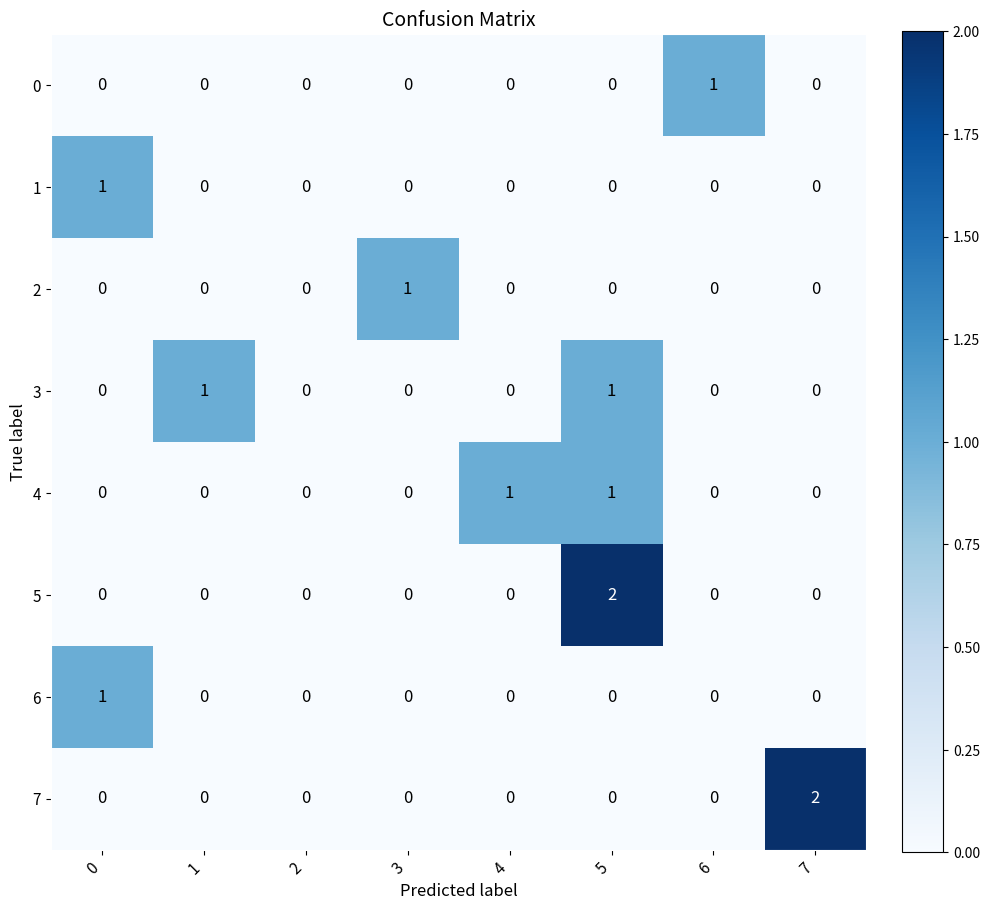

How many 7 values are between 0 and 1?

7